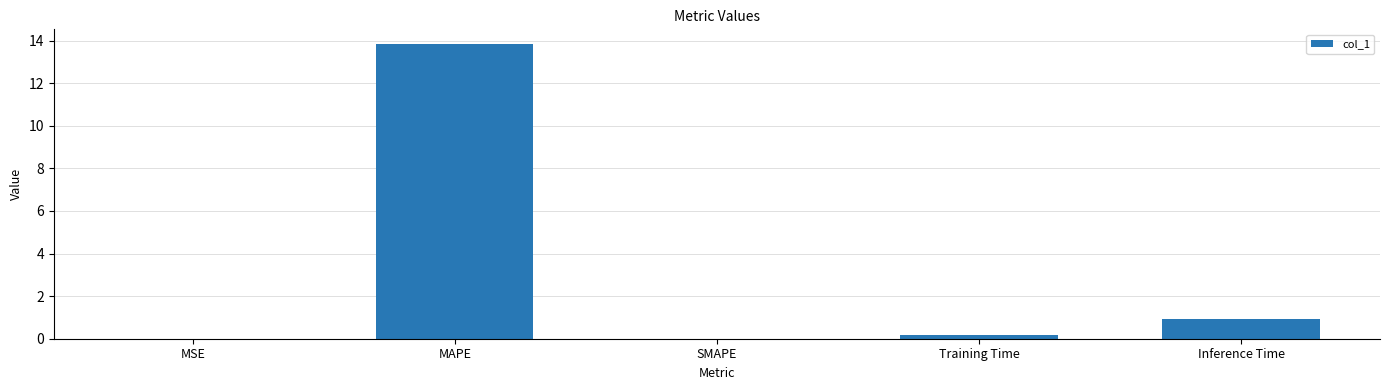

What is the maximum value shown in the chart?

13.8